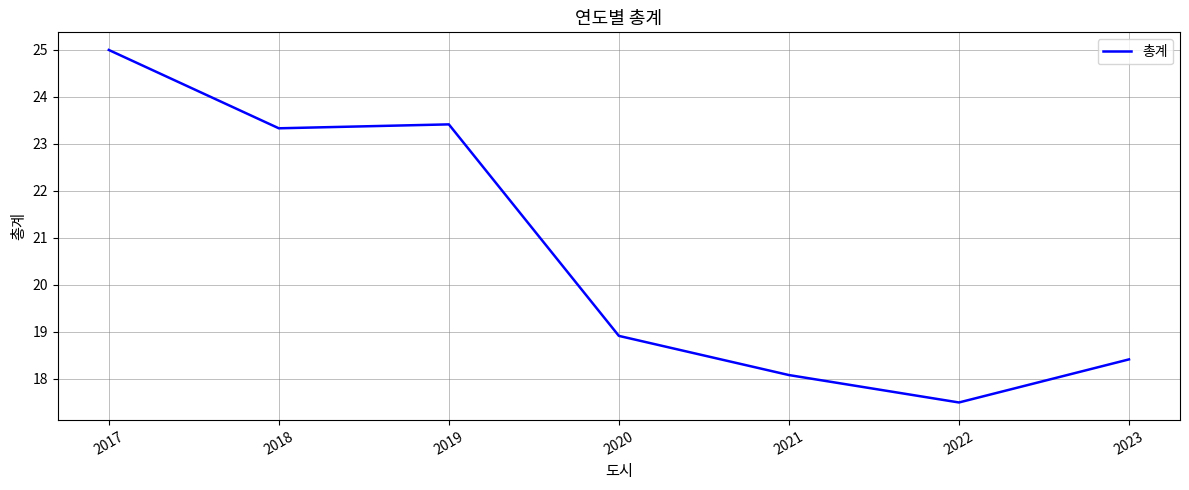

Where is the data nearest to the value 21?

2020